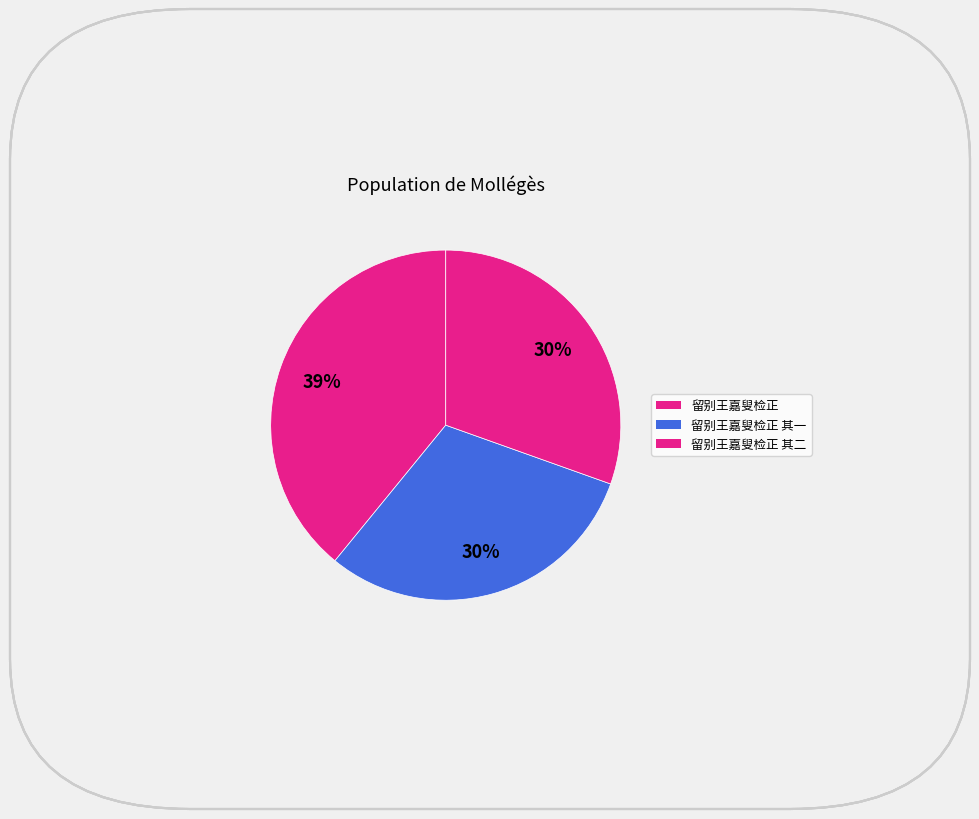

Count the number of slices in the pie.

3